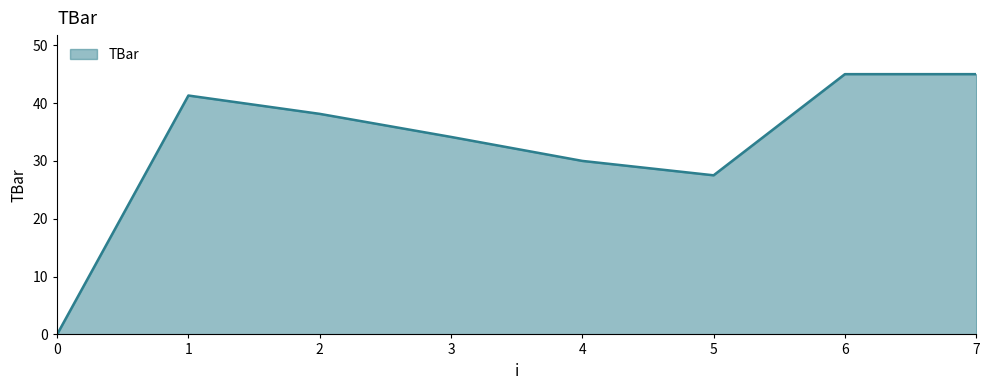

Between 0 and 7, which is larger?

7